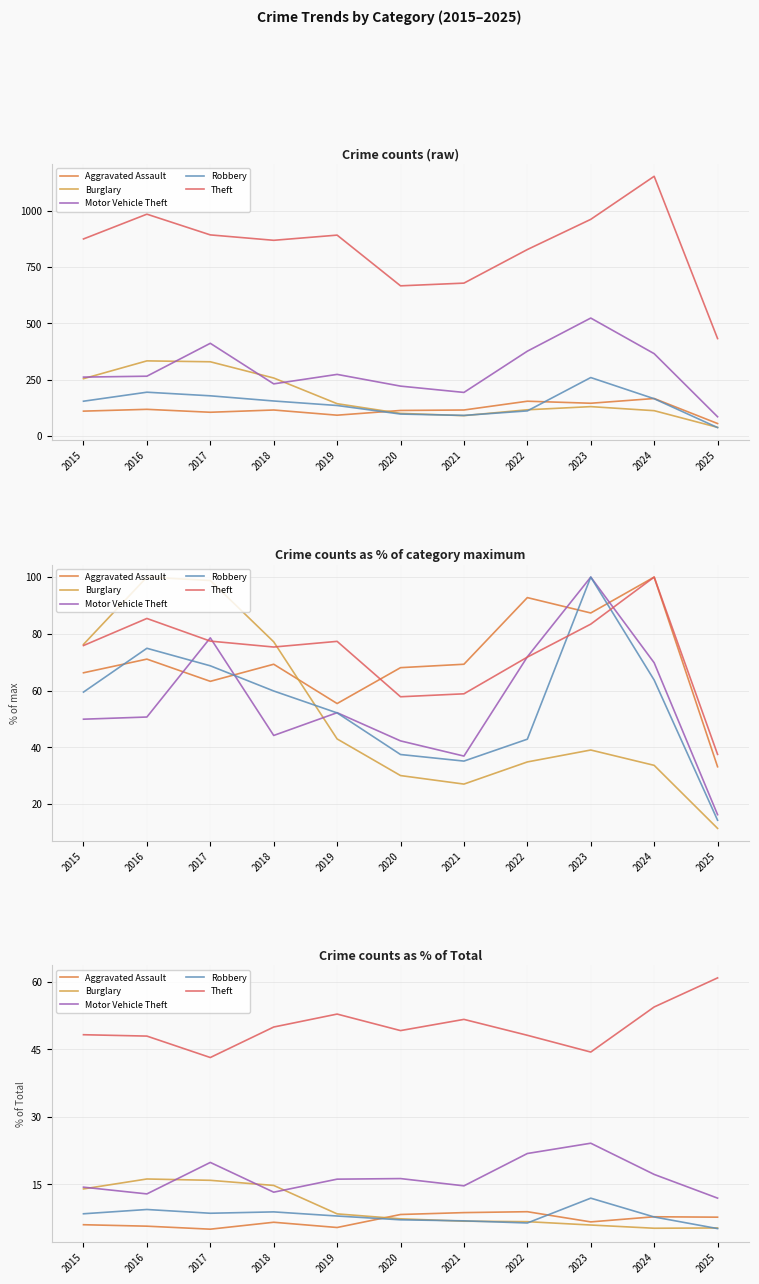

Which has a higher value, 2016 or 2025?

2025